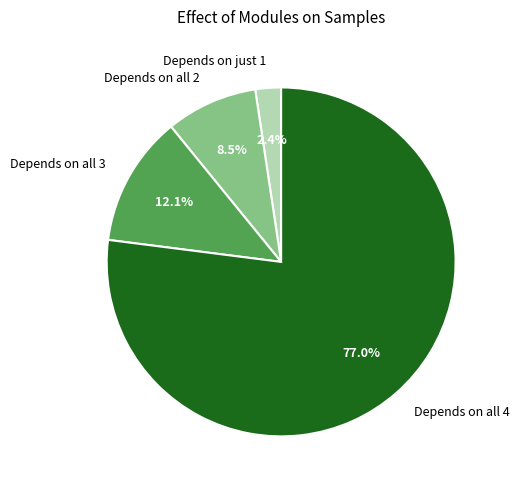

Is there any slice that represents more than half of the pie?

Yes